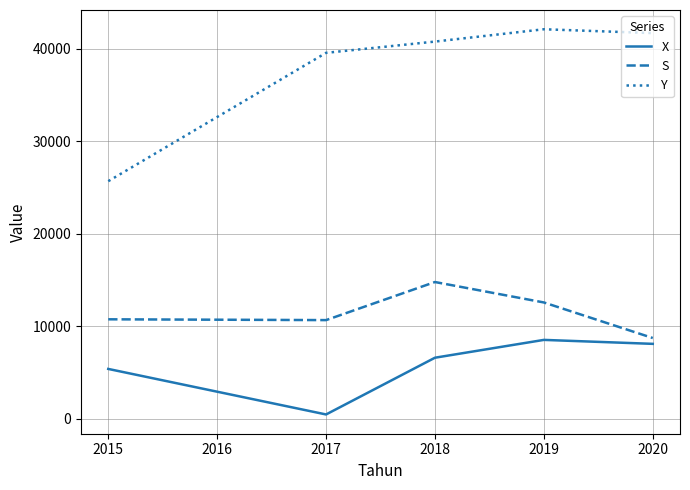

True or false: X has more than 1 points higher than both neighbors.

False